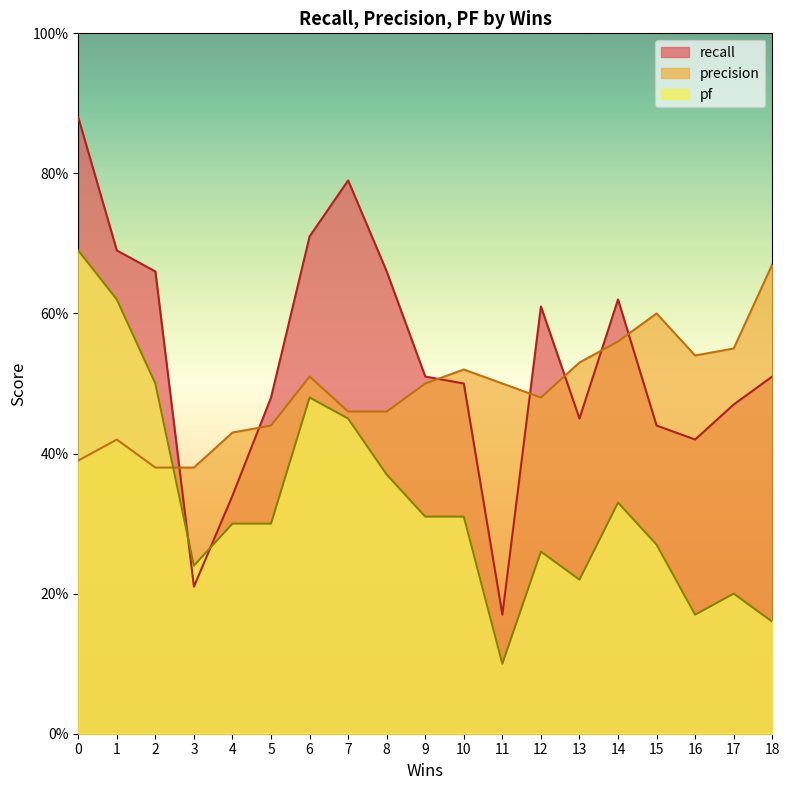

What are all the series names shown in the legend?

recall, precision, pf